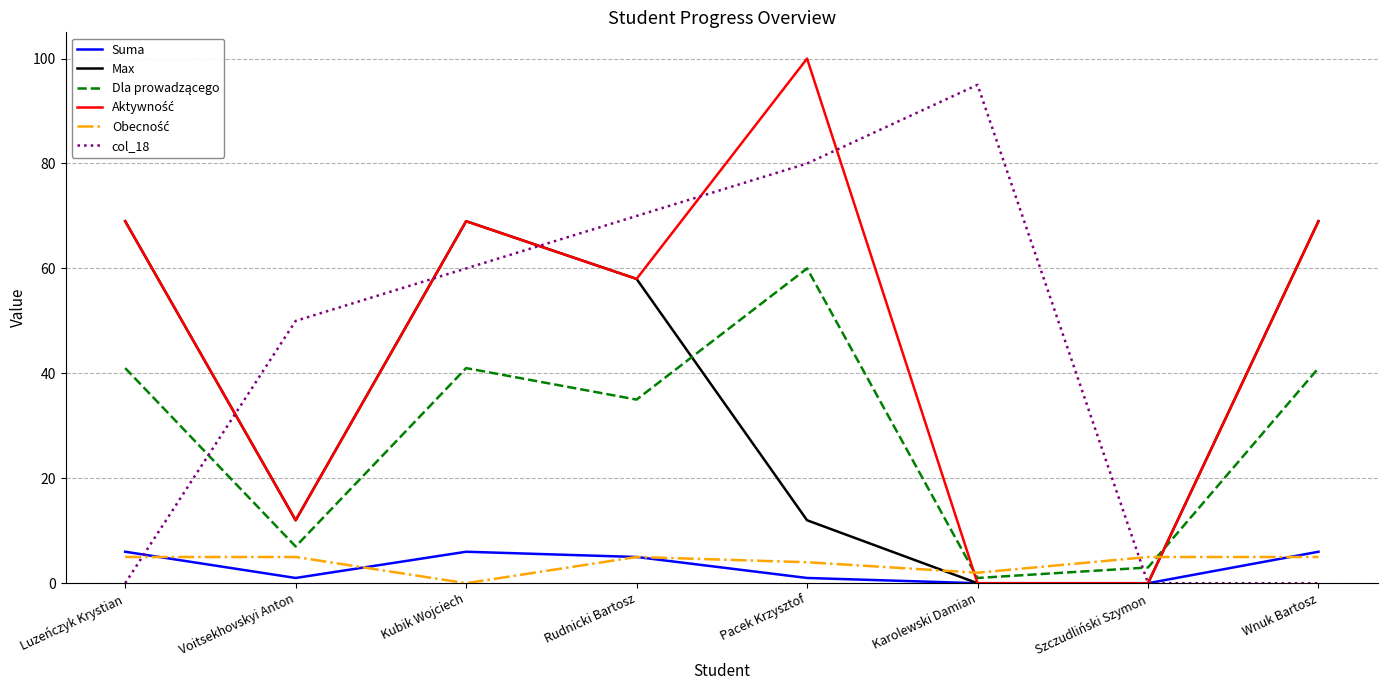

Is it true that col_18 equals 51 at Pacek Krzysztof?

False